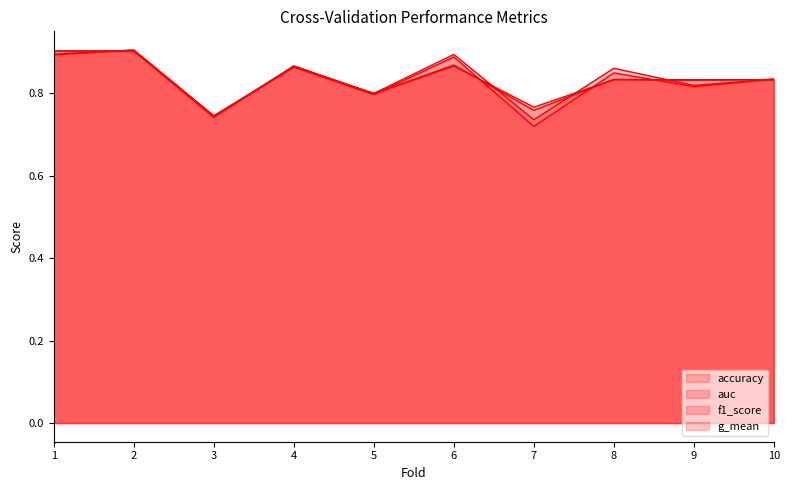

Reading left to right, what are all the values shown in this chart?

accuracy: 1=0.9	2=0.9	3=0.7	4=0.9	5=0.8	6=0.9	7=0.8	8=0.8	9=0.8	10=0.8
auc: 1=0.9	2=0.9	3=0.7	4=0.9	5=0.8	6=0.9	7=0.7	8=0.9	9=0.8	10=0.8
f1_score: 1=0.9	2=0.9	3=0.7	4=0.9	5=0.8	6=0.9	7=0.8	8=0.8	9=0.8	10=0.8
g_mean: 1=0.9	2=0.9	3=0.7	4=0.9	5=0.8	6=0.9	7=0.7	8=0.8	9=0.8	10=0.8